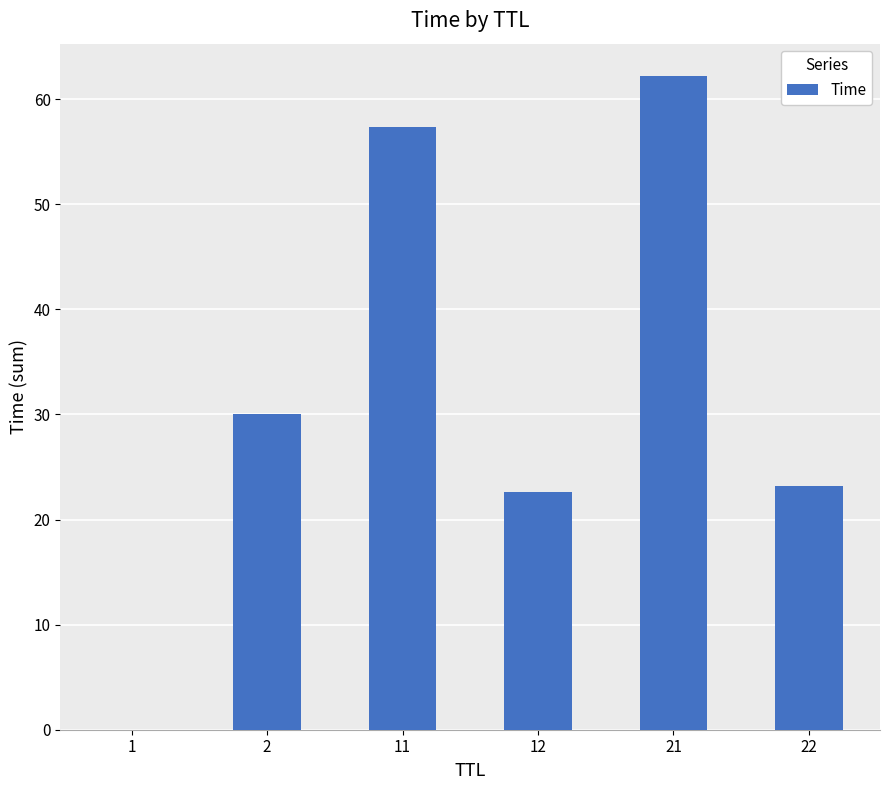

What is the difference between the values at 12 and 22?

0.6